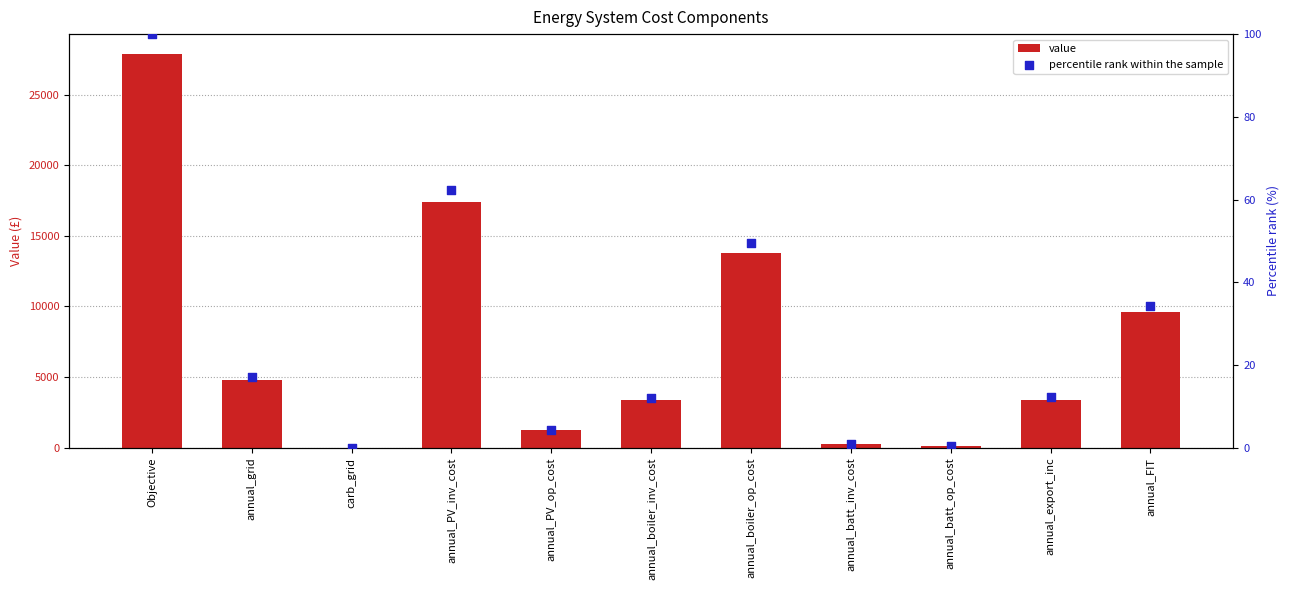

At how many categories does at least one series exceed 18805?

1